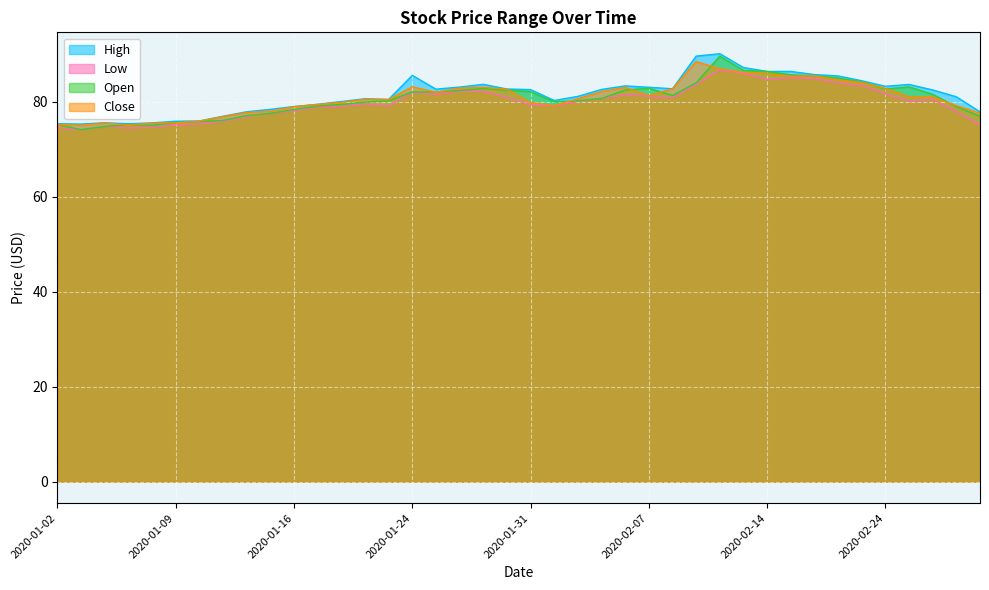

What position from the right is 2020-01-09?

35